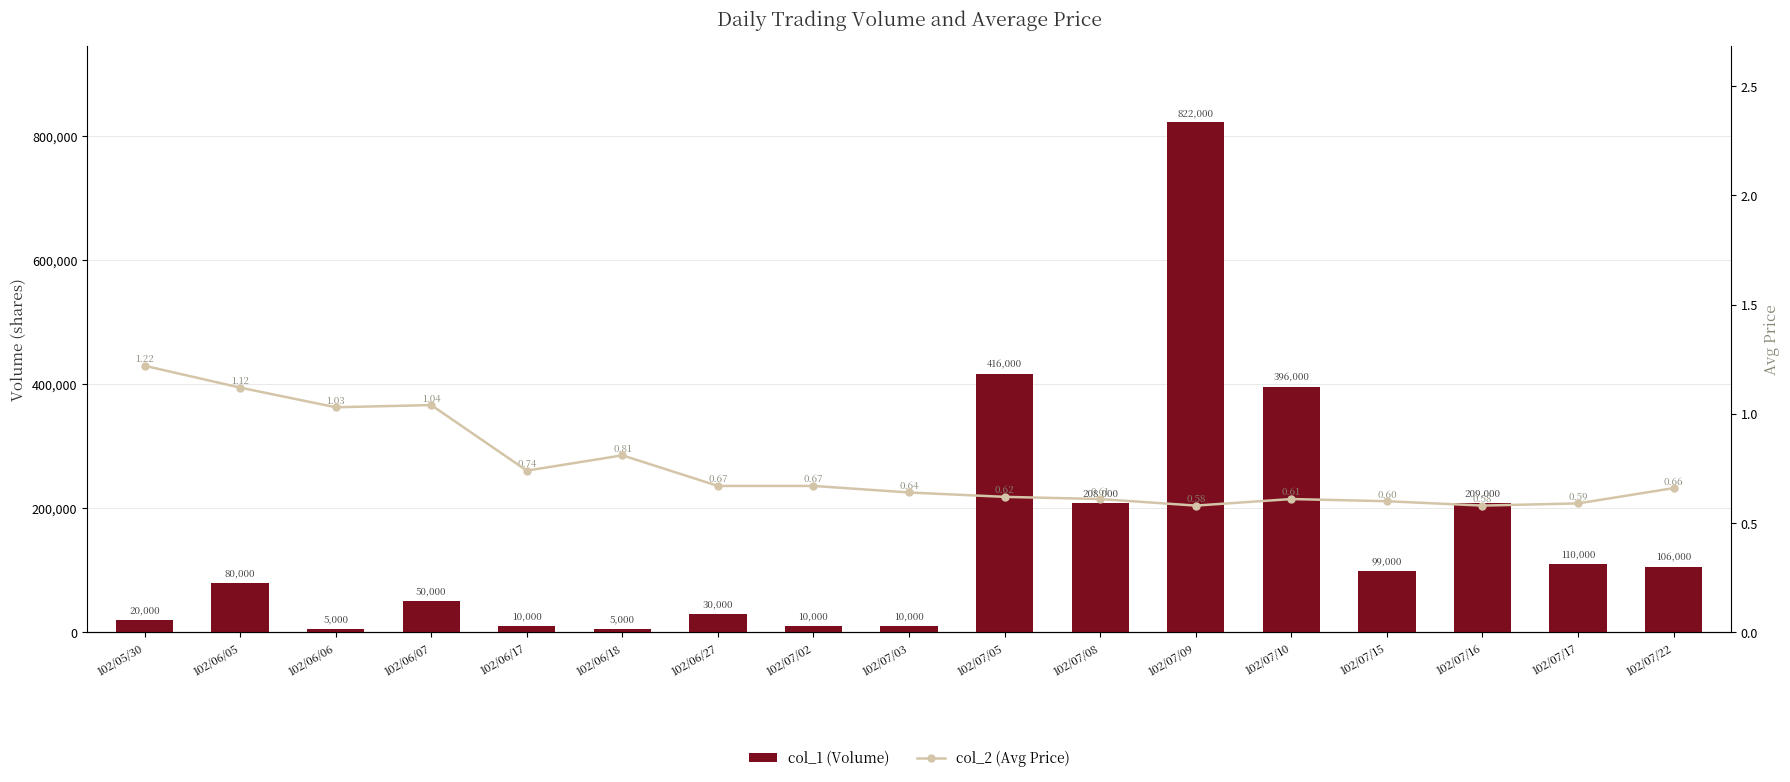

At 102/06/07, list the series in order from smallest to largest.

col_2 (Avg Price), col_1 (Volume)